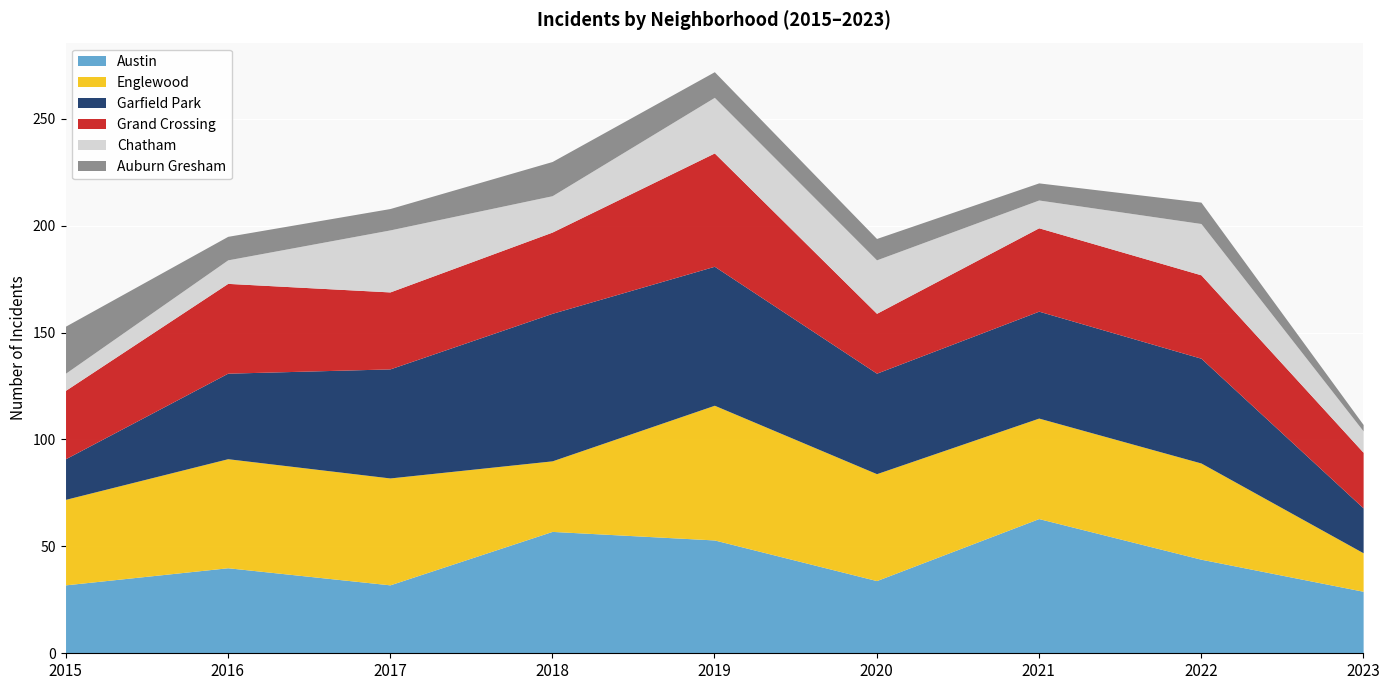

Reading left to right, transcribe all the data shown in this chart.

Austin: 2015=32	2016=40	2017=32	2018=57	2019=53	2020=34	2021=63	2022=44	2023=29
Englewood: 2015=40	2016=51	2017=50	2018=33	2019=63	2020=50	2021=47	2022=45	2023=18
Garfield Park: 2015=19	2016=40	2017=51	2018=69	2019=65	2020=47	2021=50	2022=49	2023=21
Grand Crossing: 2015=32	2016=42	2017=36	2018=38	2019=53	2020=28	2021=39	2022=39	2023=26
Chatham: 2015=8	2016=11	2017=29	2018=17	2019=26	2020=25	2021=13	2022=24	2023=10
Auburn Gresham: 2015=22	2016=11	2017=10	2018=16	2019=12	2020=10	2021=8	2022=10	2023=3